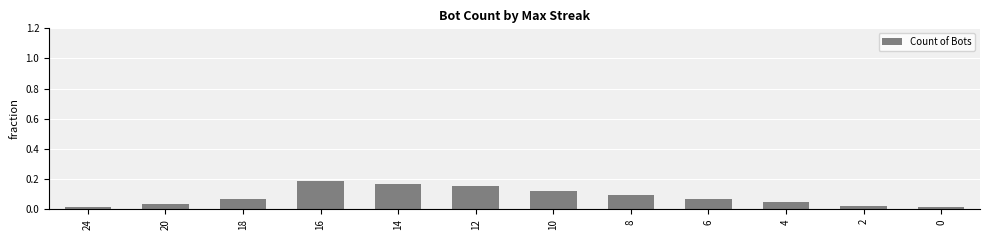

Does the chart contain any negative values?

No